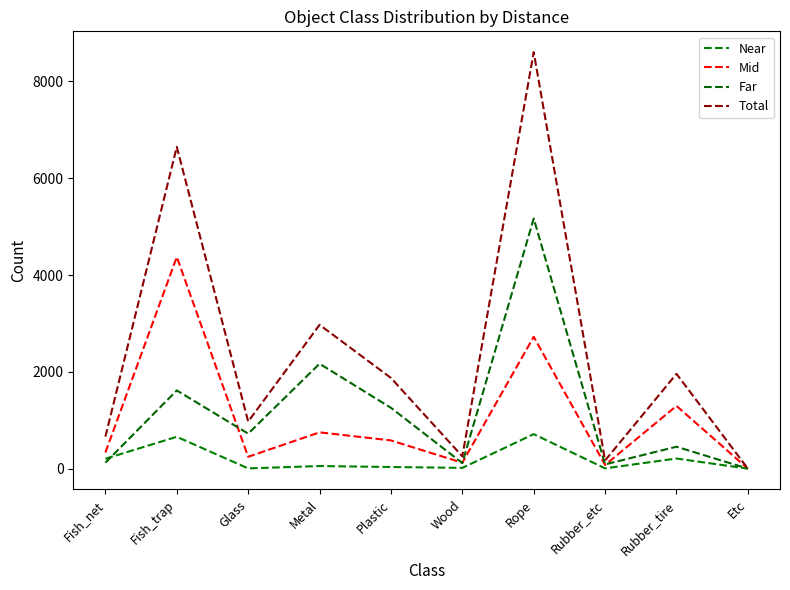

True or false: Total has a value of 6647 at Fish_trap.

True